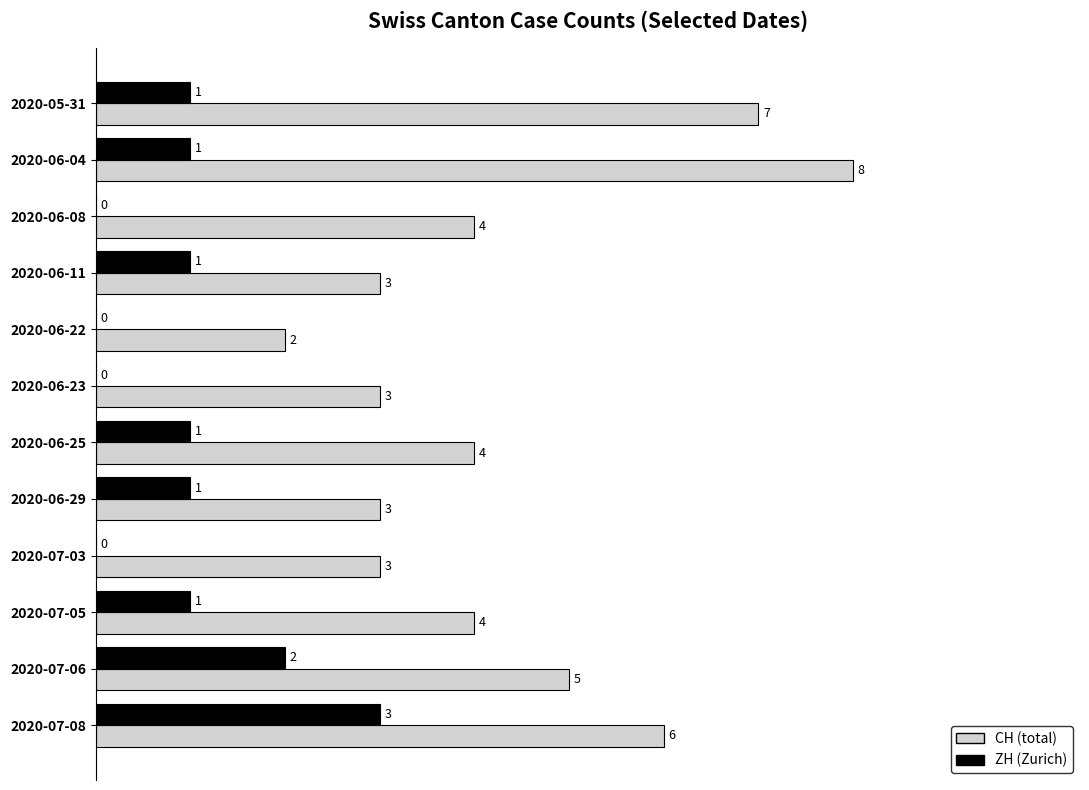

What is the total value across all series at 2020-07-06?

7